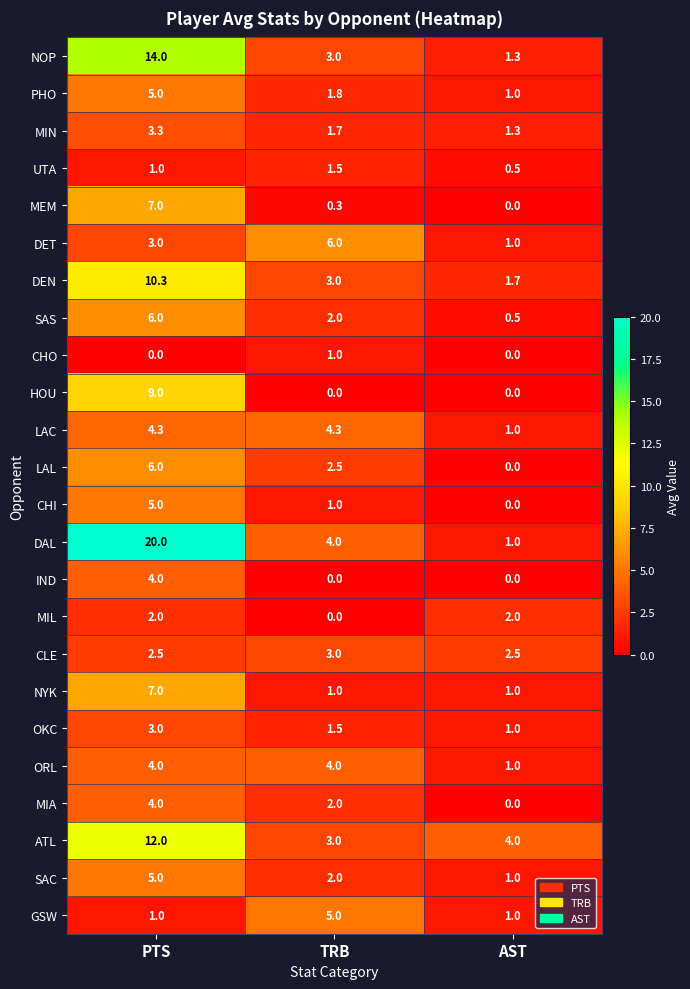

What is the sum of the DAL values at AST and TRB?

5.0